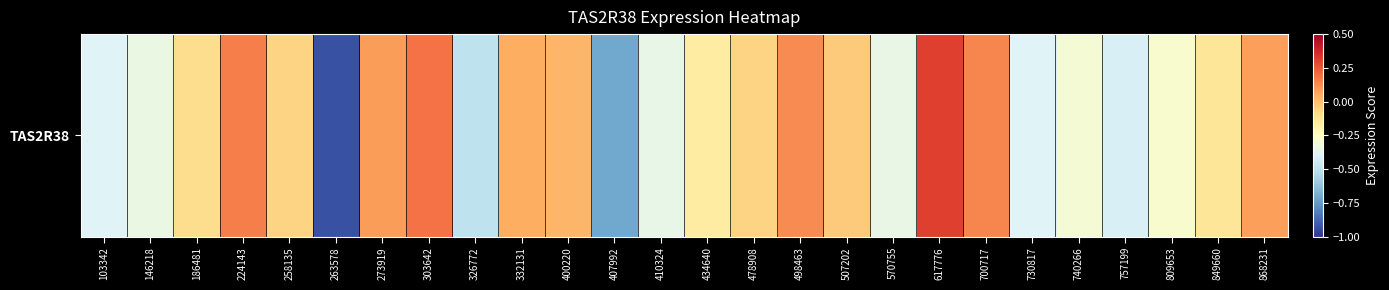

What is the greatest value displayed?

0.3